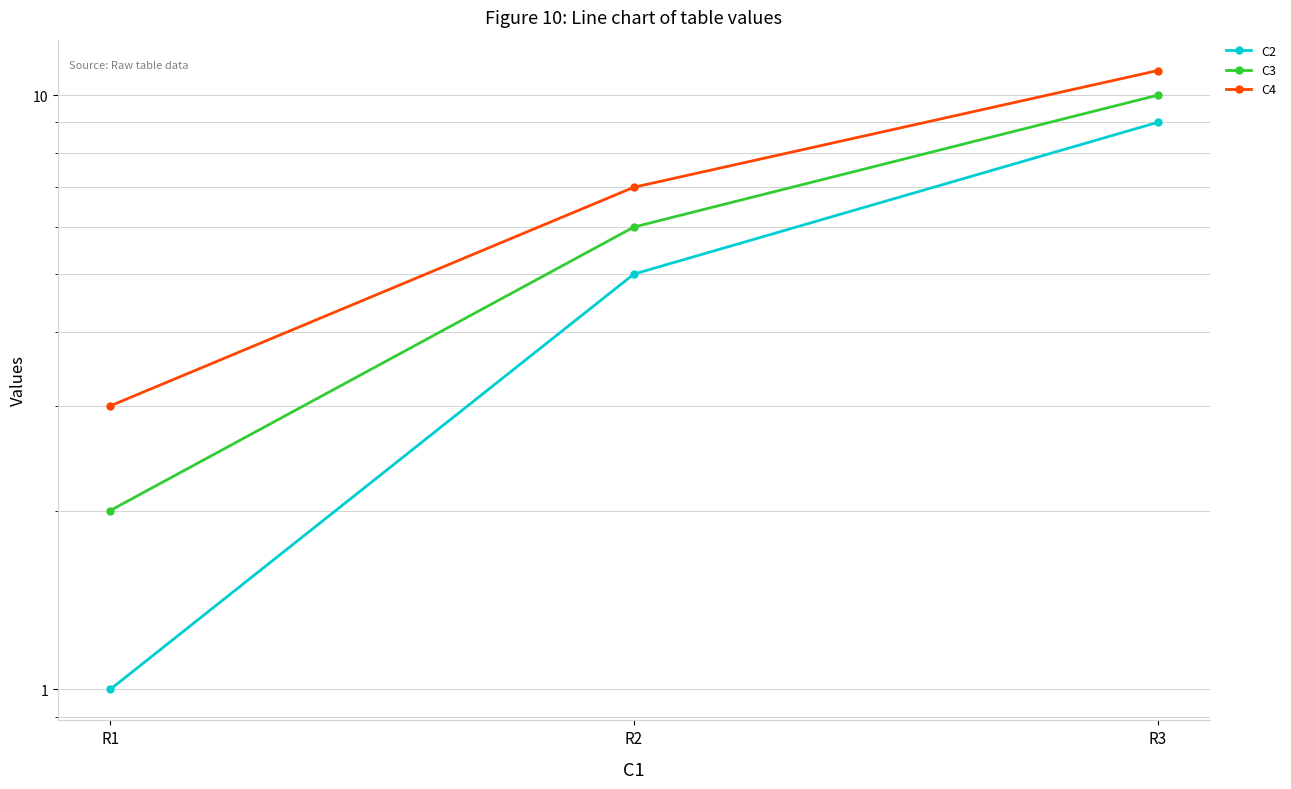

Where is C2 nearest to the value 5?

R2